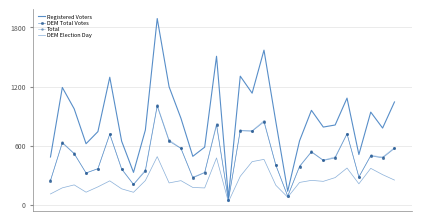

How many data points does each series have?

30